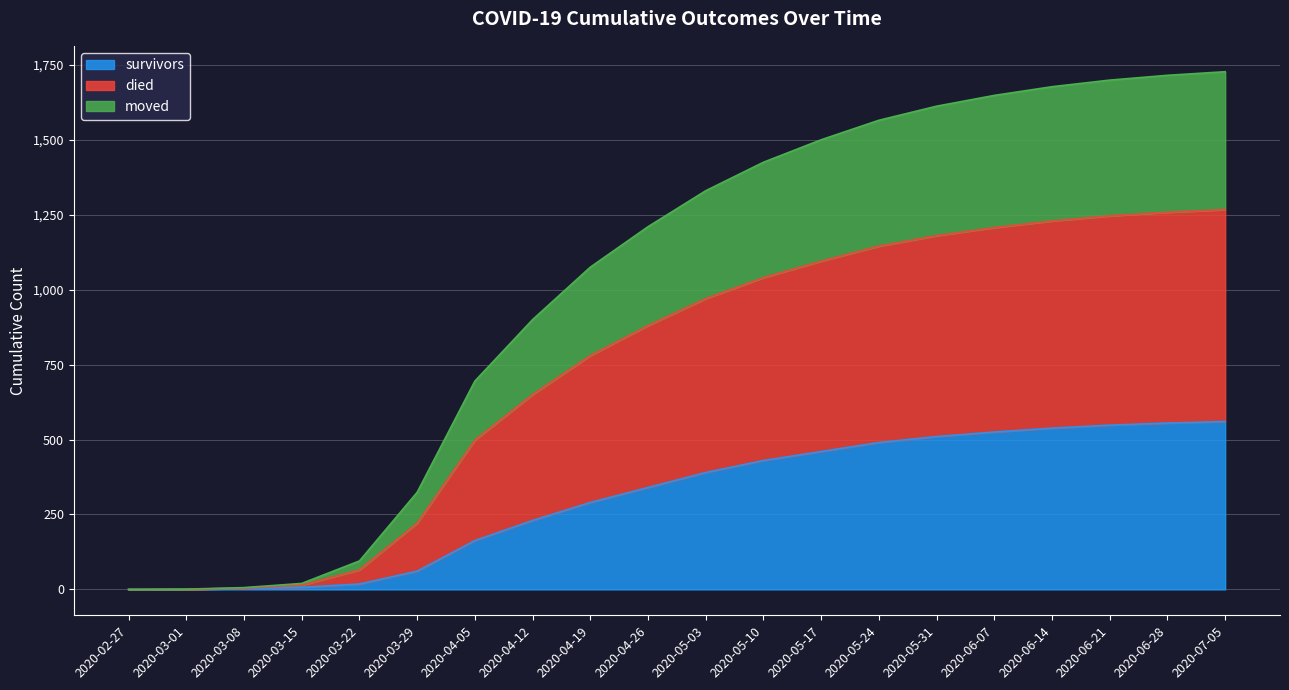

Is the value of survivors at 2020-03-15 greater than the value of died at 2020-03-29?

No